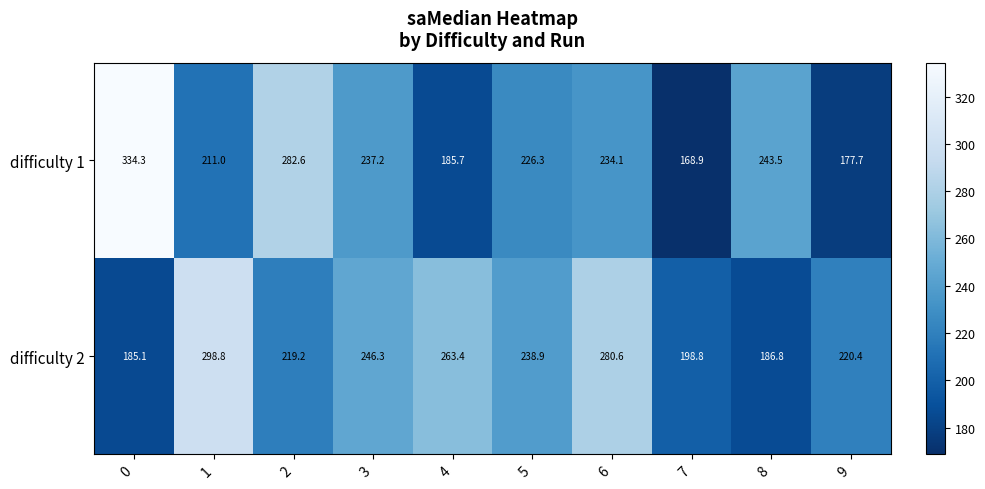

What is the difference between the highest and lowest values at 2?

63.4